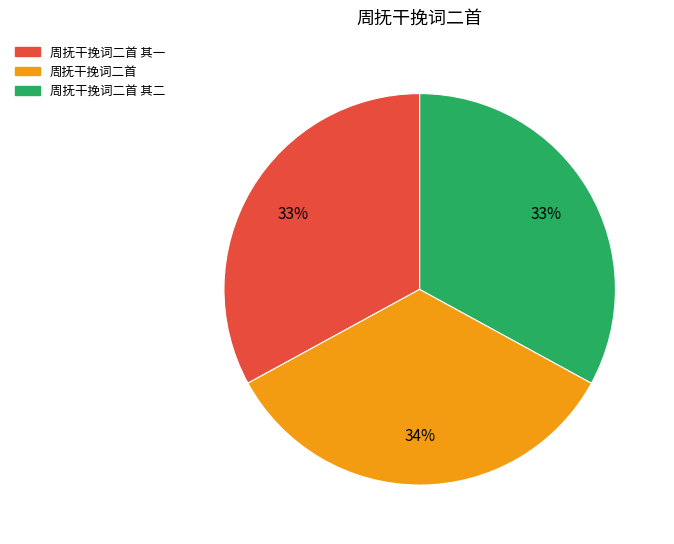

Is there a majority slice in this chart?

No